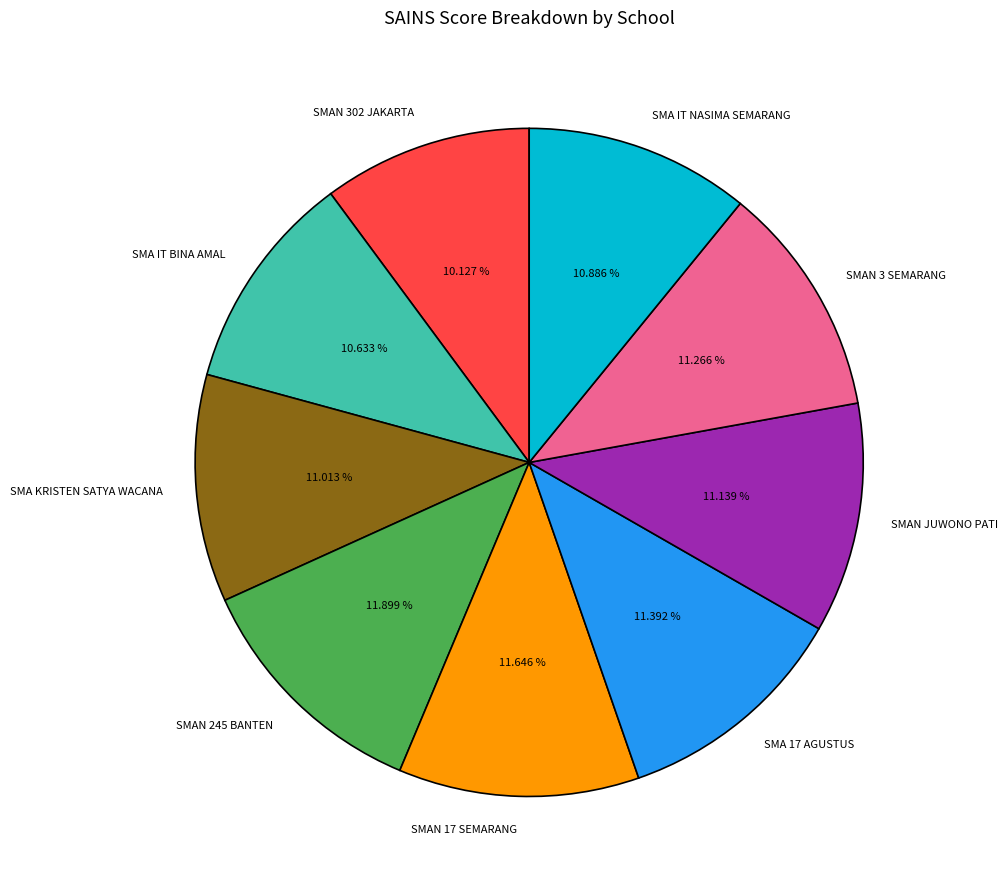

To the nearest percent, what portion does SMAN 302 JAKARTA represent?

10%